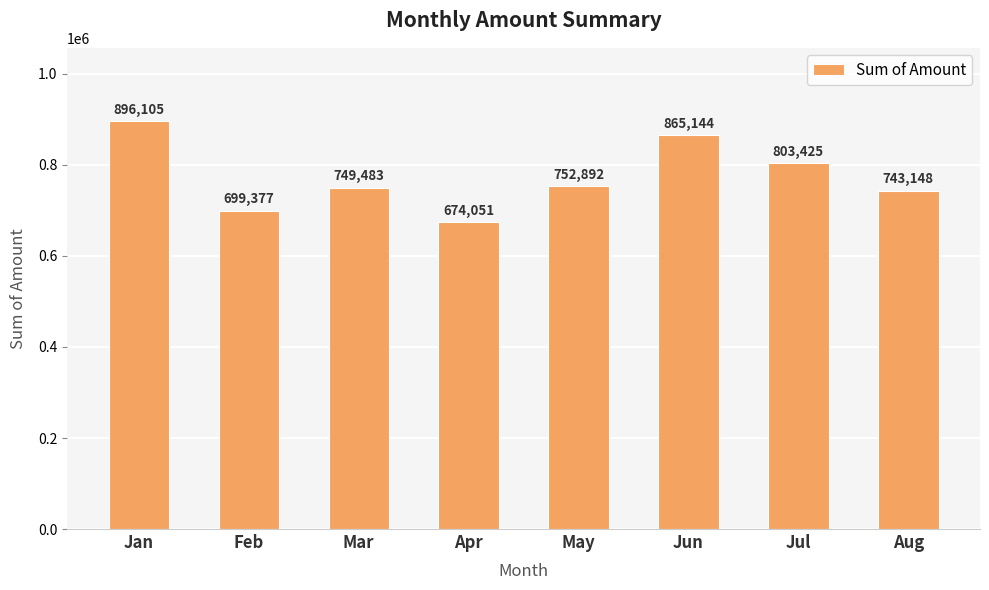

What is the maximum value shown in the chart?

896105